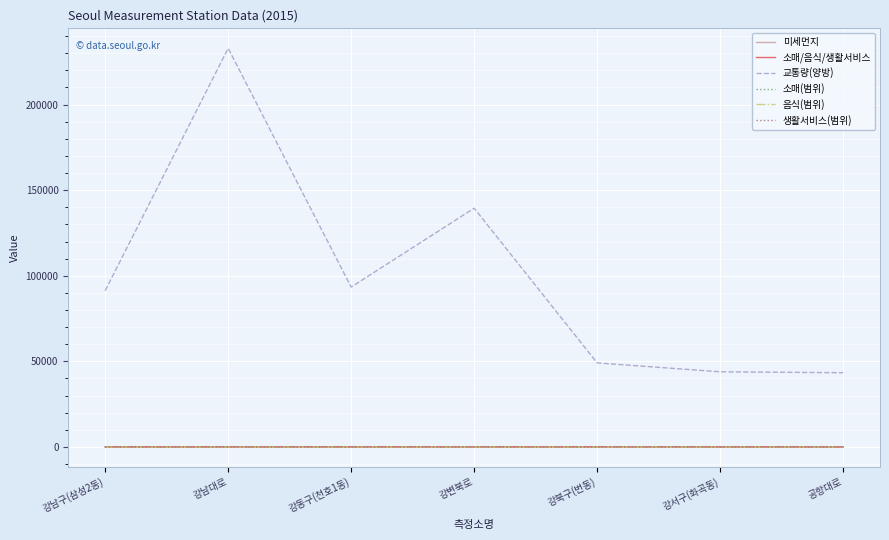

What position from the right is 공항대로?

1